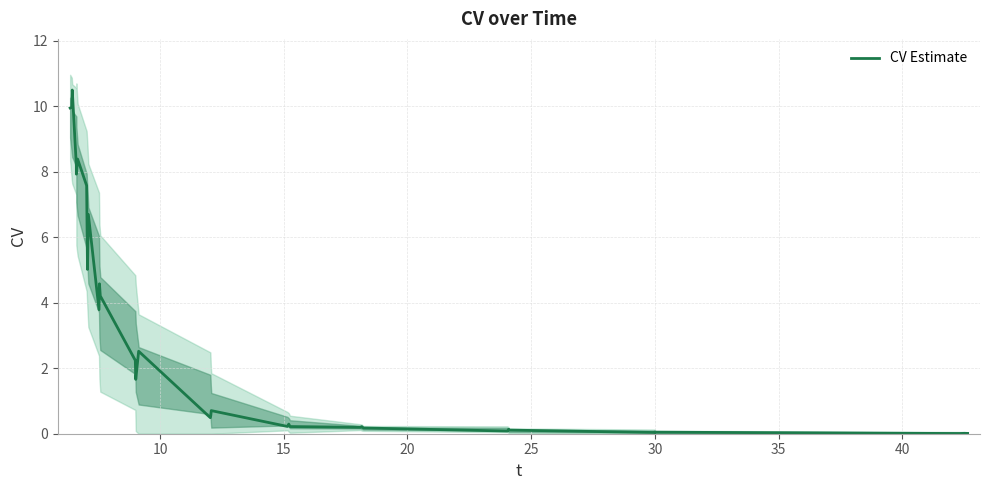

How many series are shown in this chart?

1